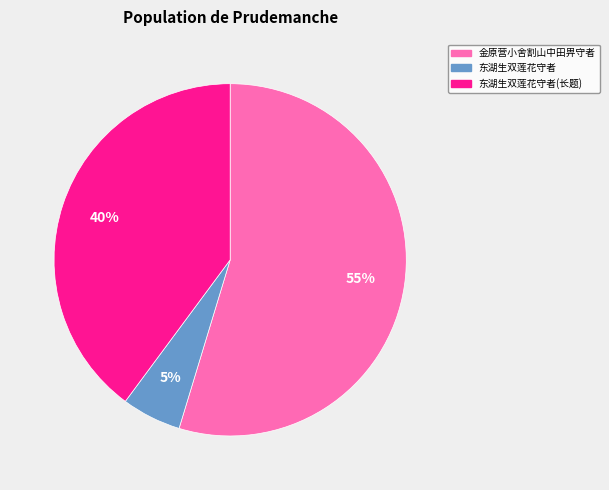

Rank the categories by value from lowest to highest.

东湖生双莲花守者, 东湖生双莲花守者(长题), 金原营小舍割山中田畀守者